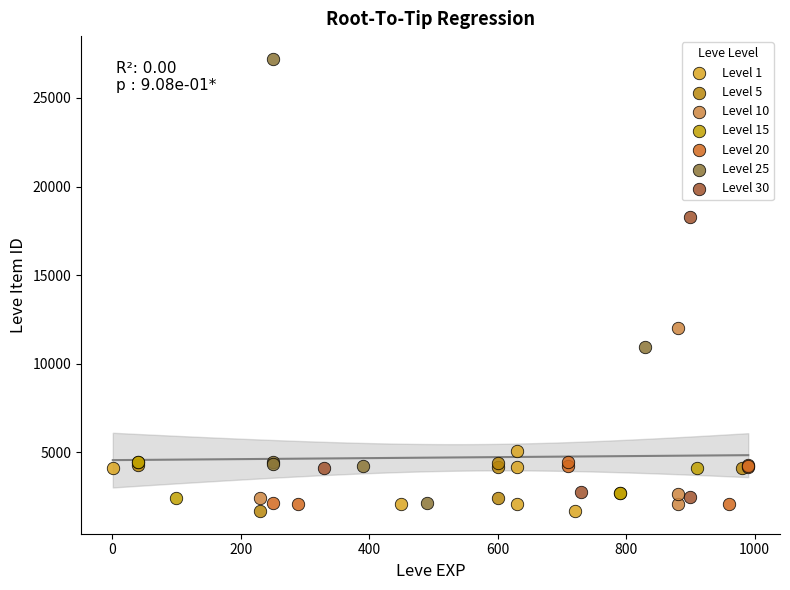

Which series contains the highest Y value?

Level 25